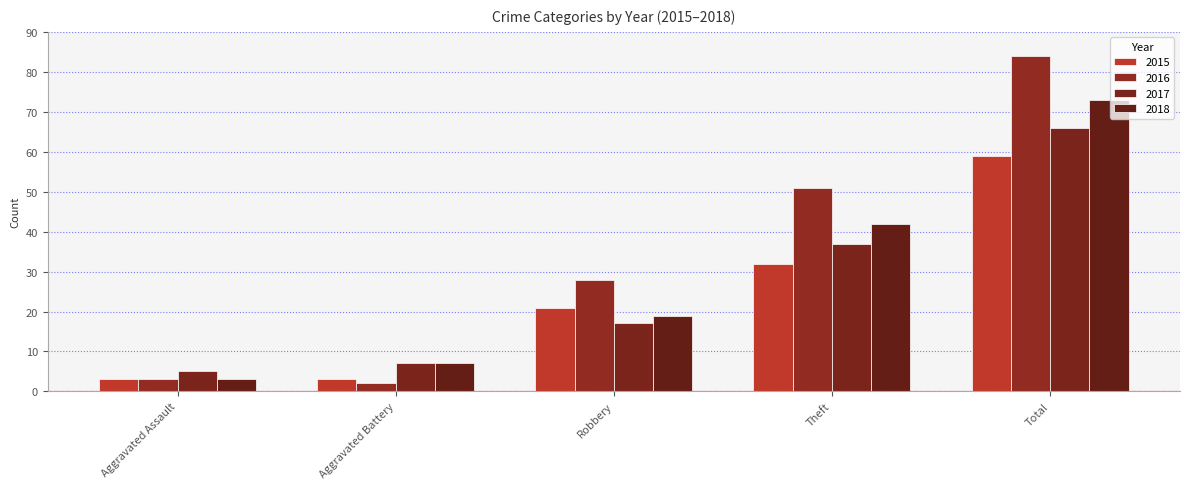

What is the difference between the highest and lowest values at Total?

25